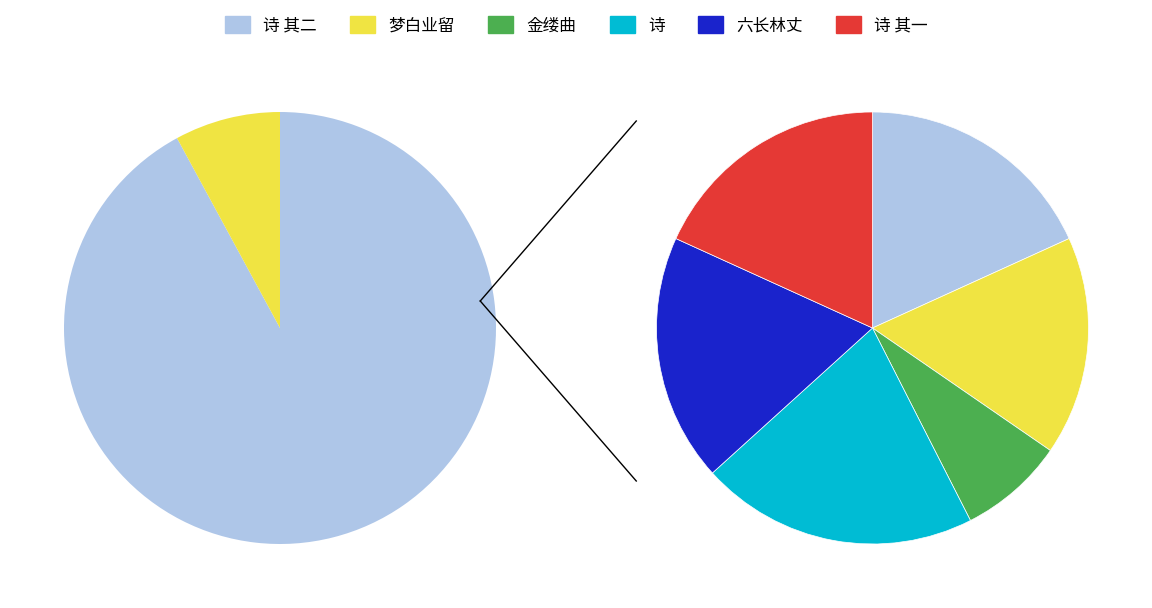

Is there any slice that represents more than half of the pie?

No